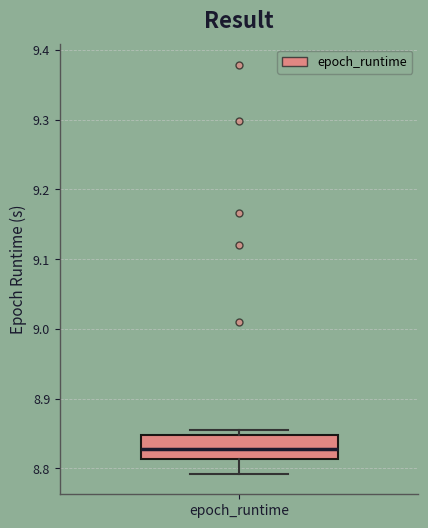

Transcribe this box plot: give where the median line is, the range the box spans, and where the two whiskers end, as read against the y-axis. The values are not printed on the chart, so give them approximately, as read against the axis.

median 8.83, box 8.81 to 8.85, whiskers 8.79 to 8.86